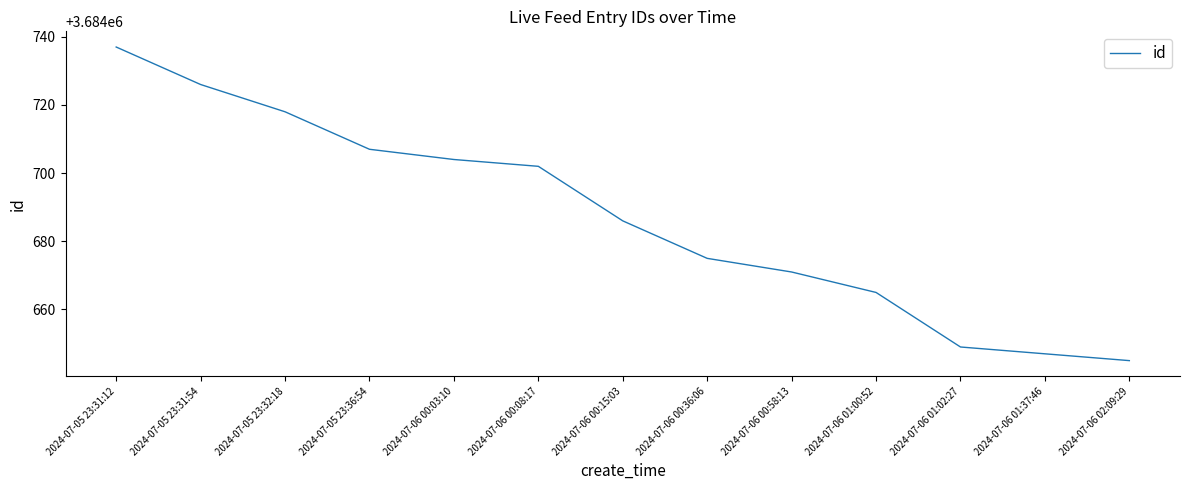

Does the chart have visible grid lines?

No